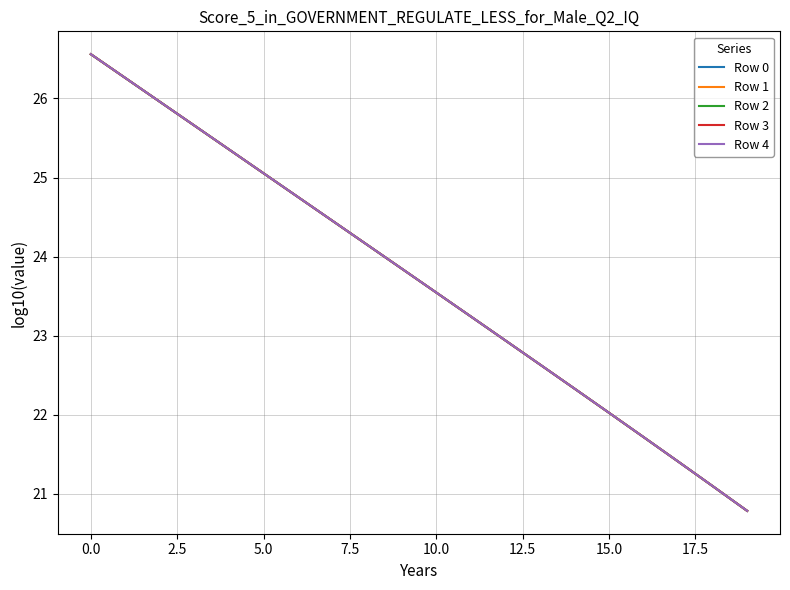

What is the average value of the Row 4 series?

23.7